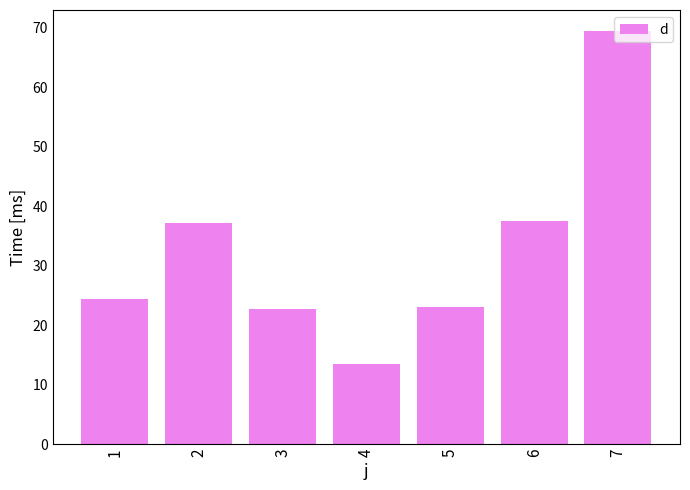

What is the maximum value shown in the chart?

69.5